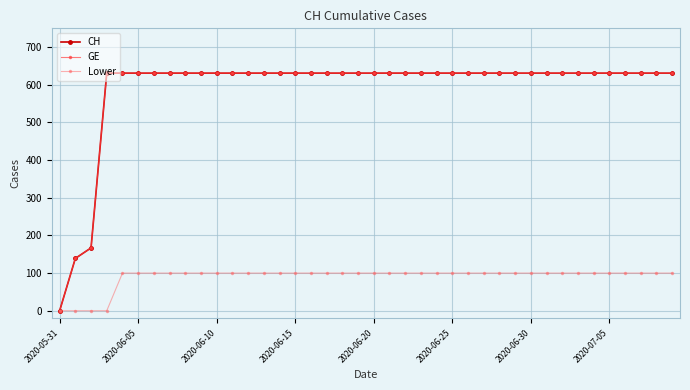

At which label does Lower reach its minimum?

2020-05-31